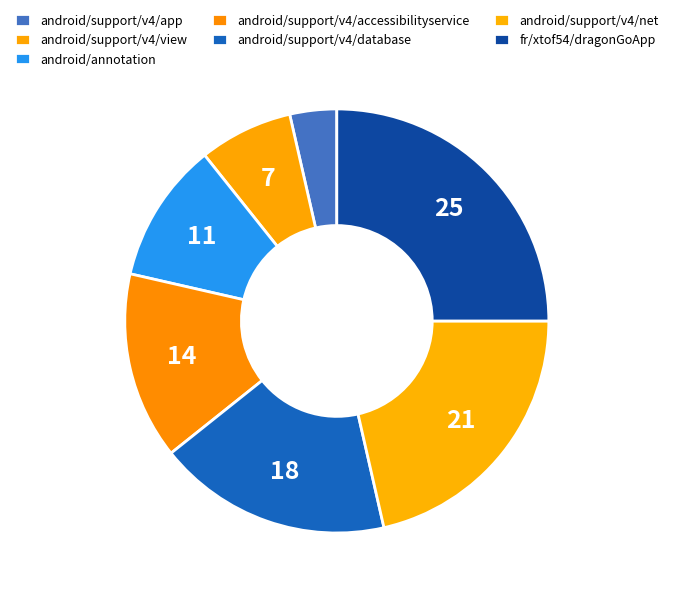

Is android/support/v4/app the majority of the pie?

No